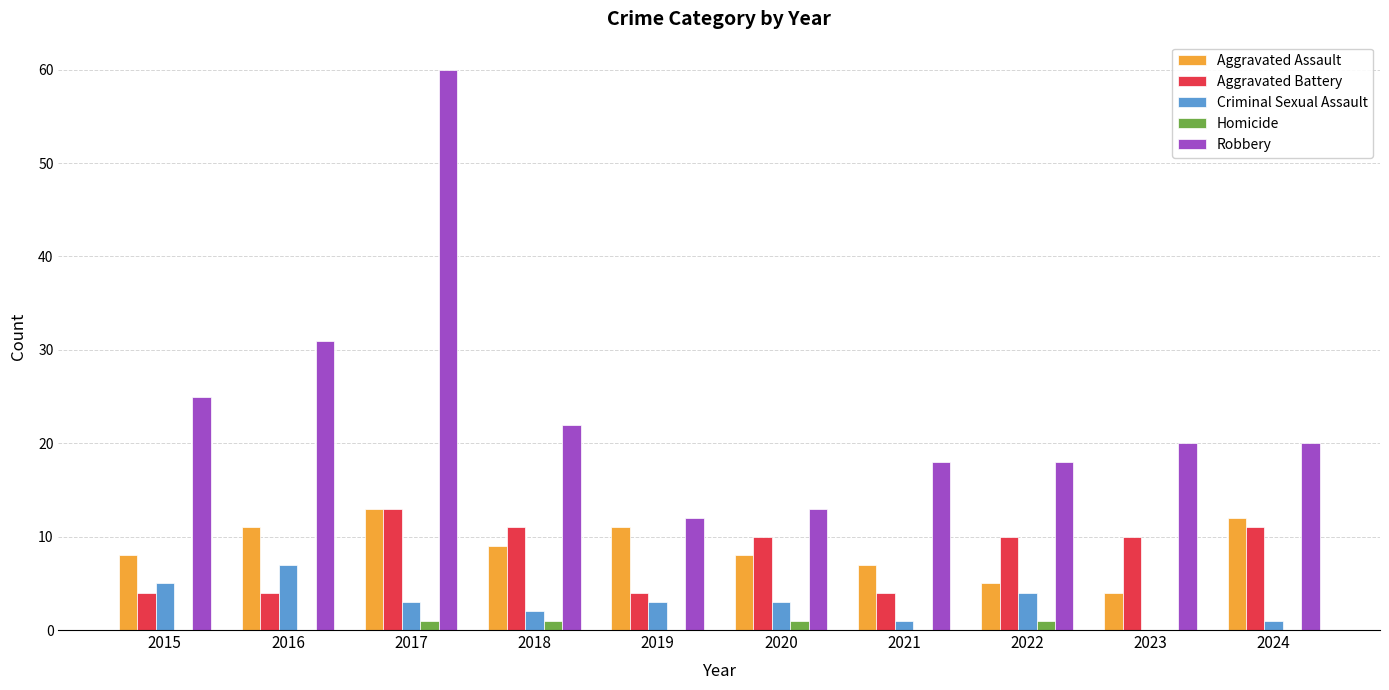

What is the average value of the Criminal Sexual Assault series?

3